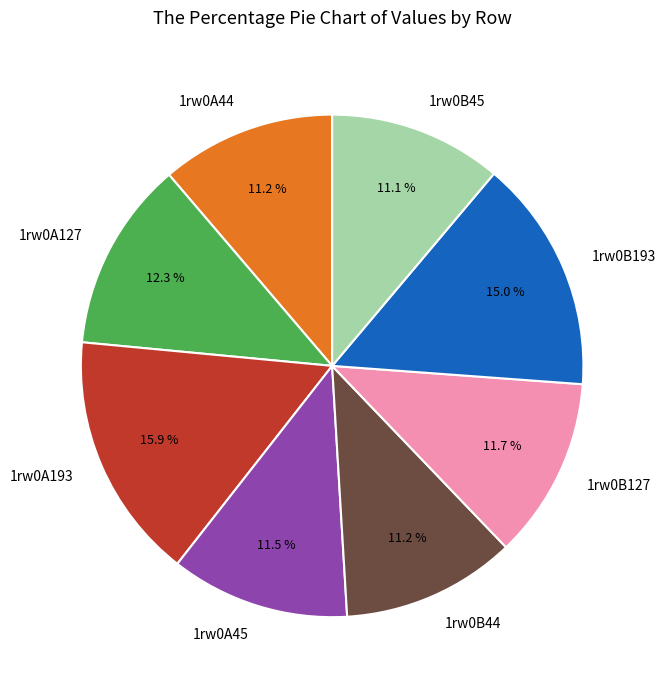

Count the number of slices in the pie.

8